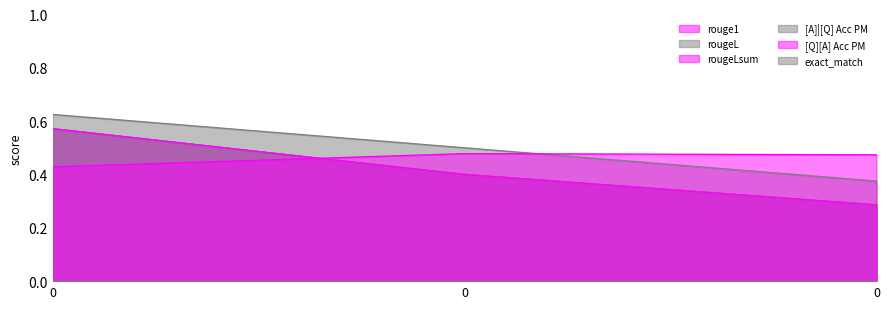

The rouge1 series shows 0.7 at 0. True or false?

False